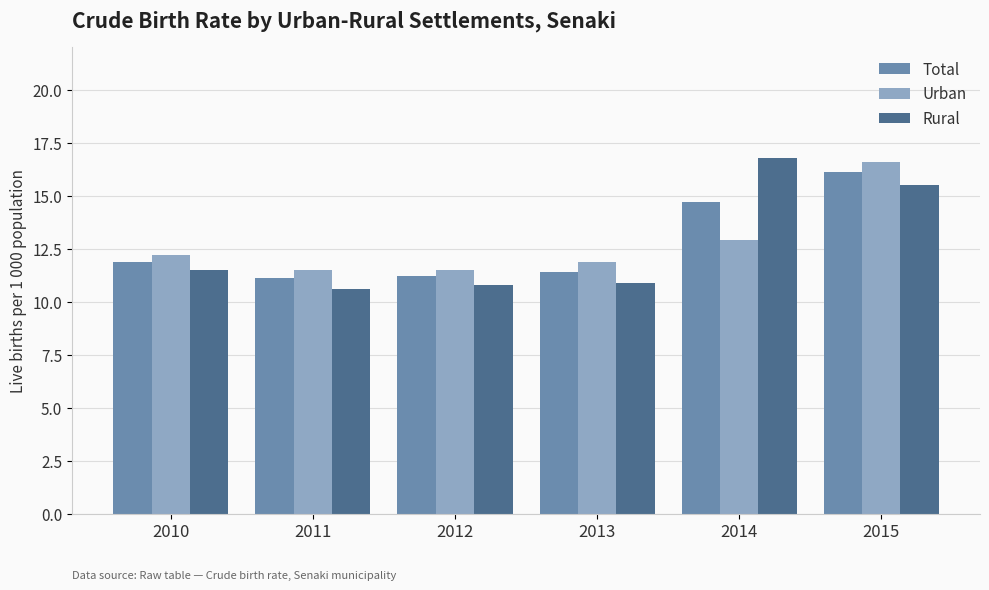

Rank the series by their maximum value, from lowest to highest.

Total, Urban, Rural